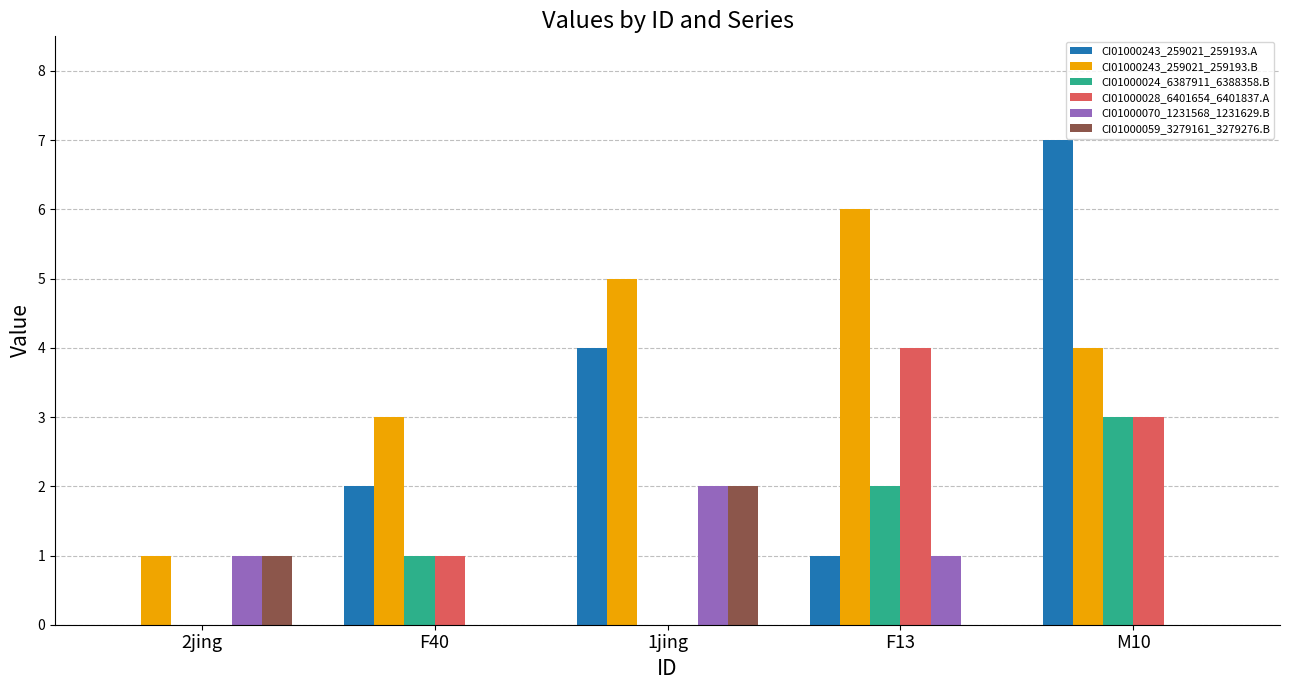

Which category has the highest value in the CI01000243_259021_259193.B series?

F13